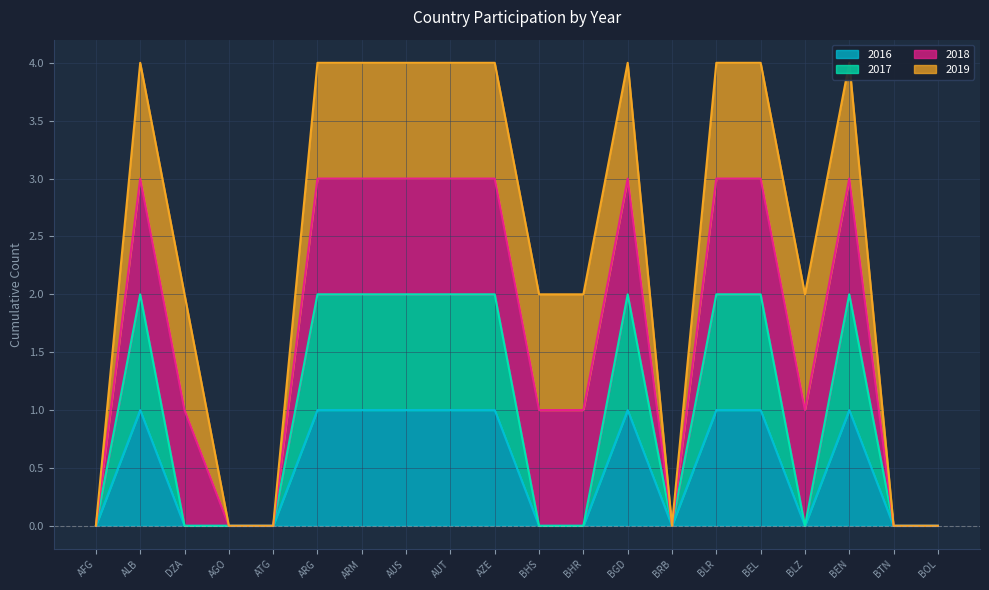

True or false: 2016 and 2017 cross at least once.

False